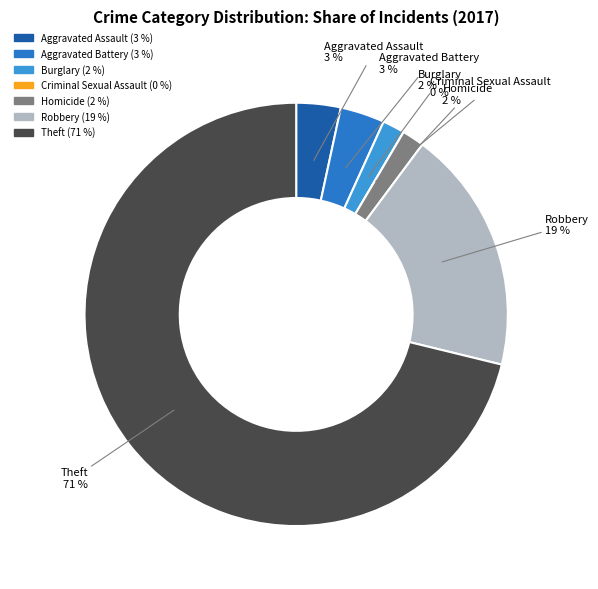

To the nearest percent, what is the combined percentage of Aggravated Assault and Robbery?

22%